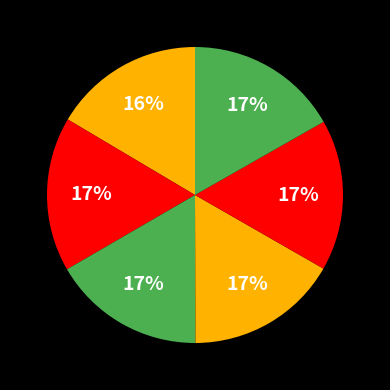

How many slices are in this pie chart?

6